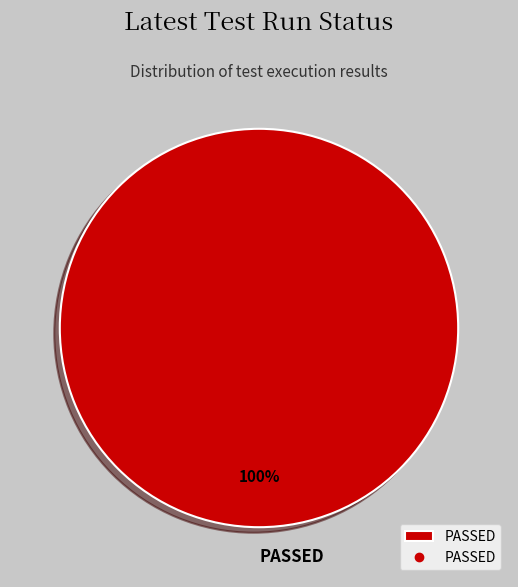

Is there a majority slice in this chart?

Yes